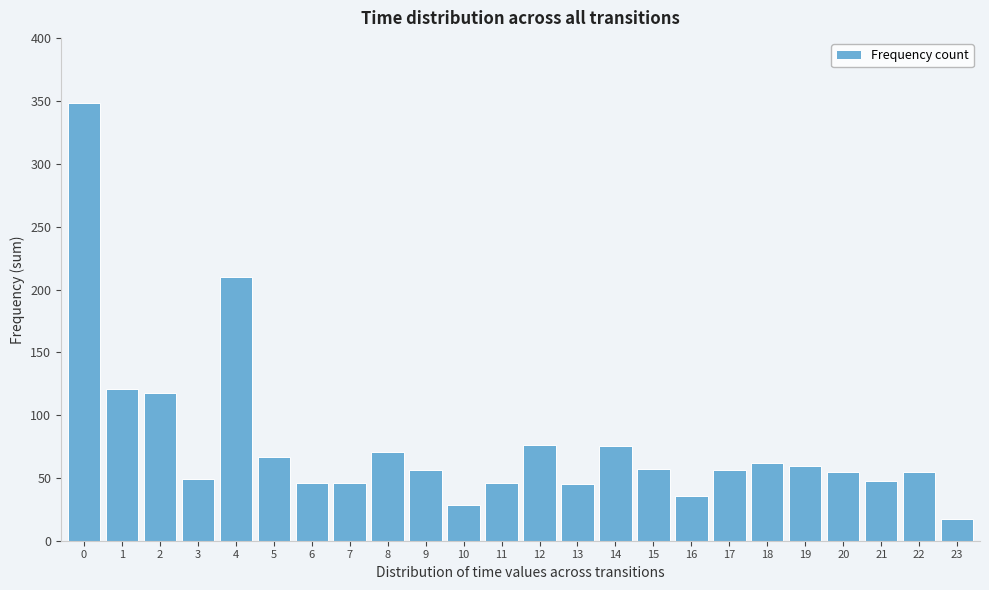

What is the maximum value shown in the chart?

348.1